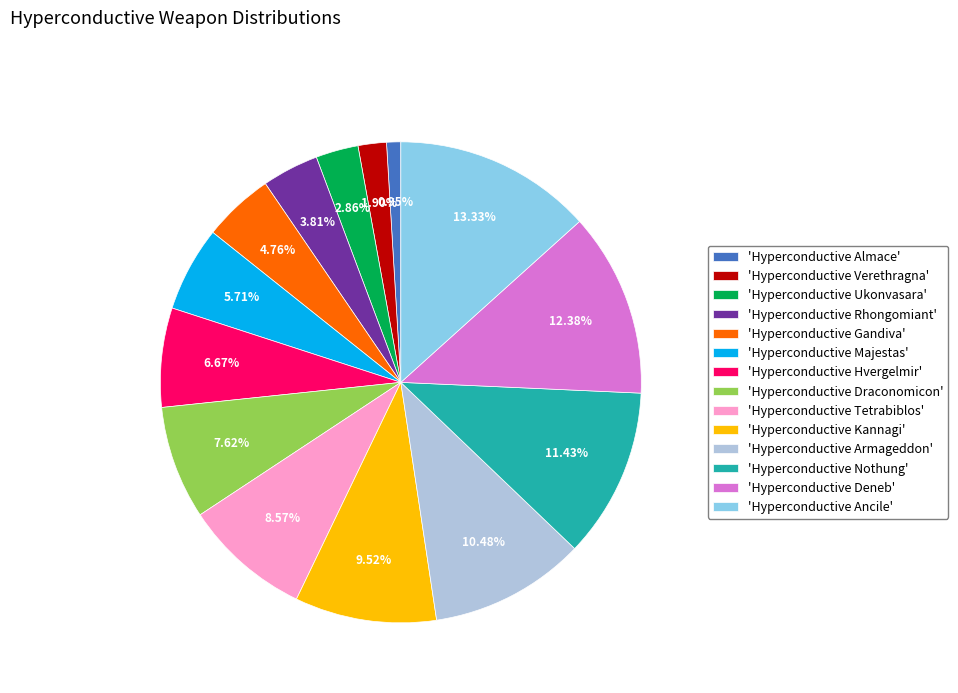

To the nearest percent, what is the difference between the largest and smallest slice percentages?

12%